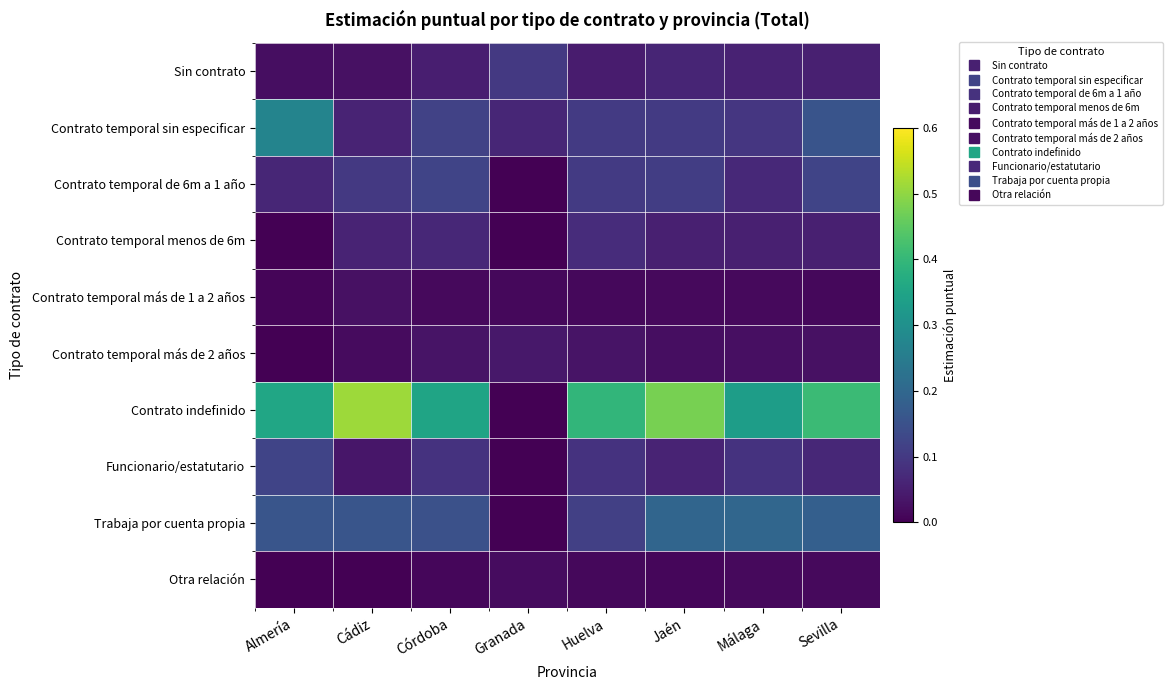

Which has a higher value, Huelva or Almería?

Huelva